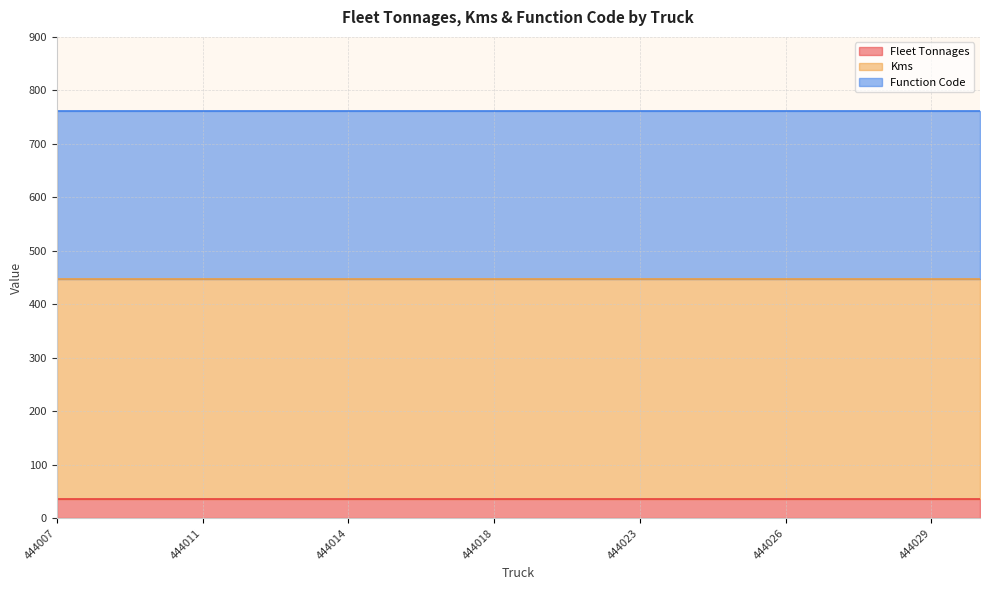

The Kms series shows 412 at 444025. True or false?

True